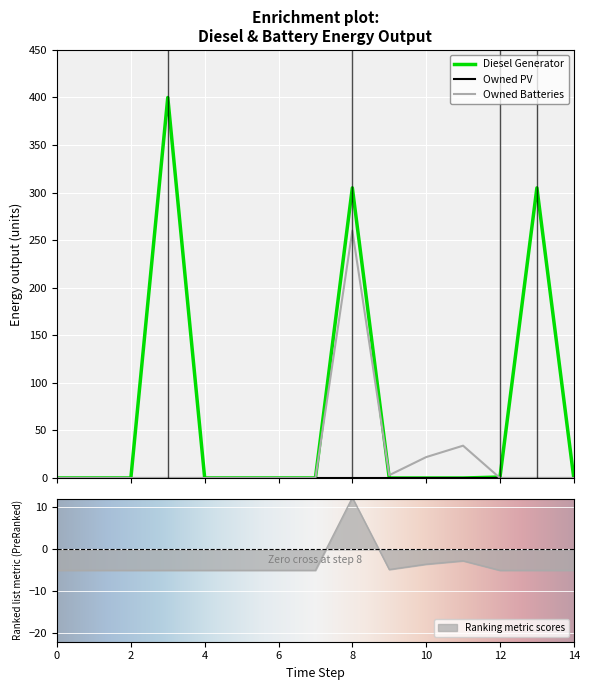

How many interior local valleys does the Owned Batteries series have?

1